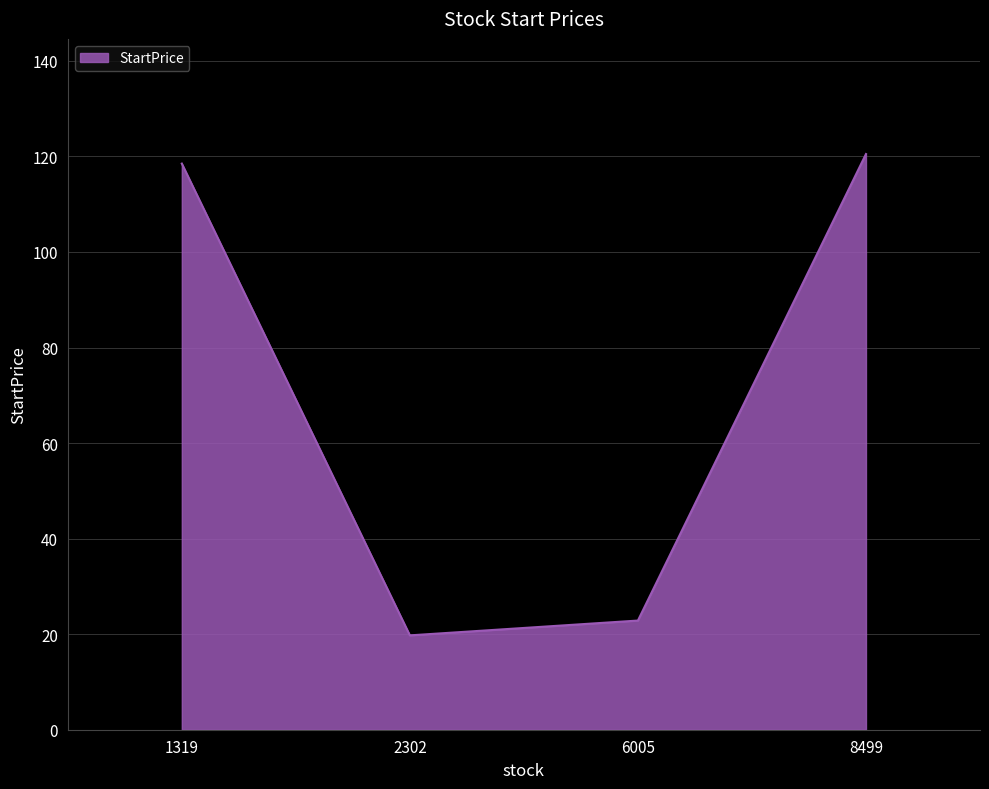

True or false: the data has more than 1 interior local peaks.

False